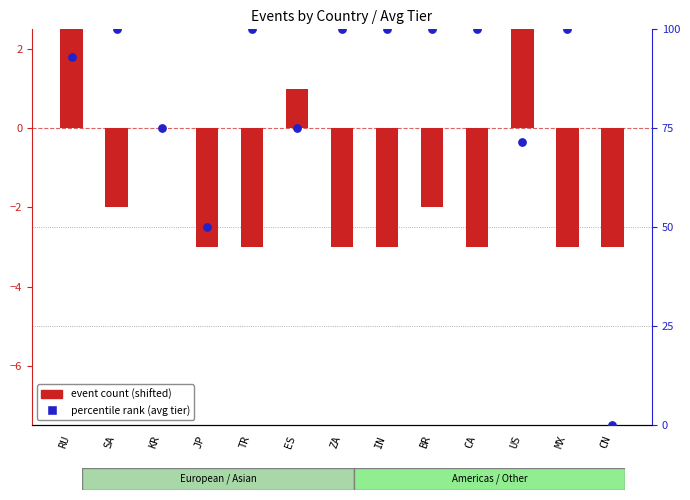

Which series has the largest total across all categories?

percentile rank (avg tier)